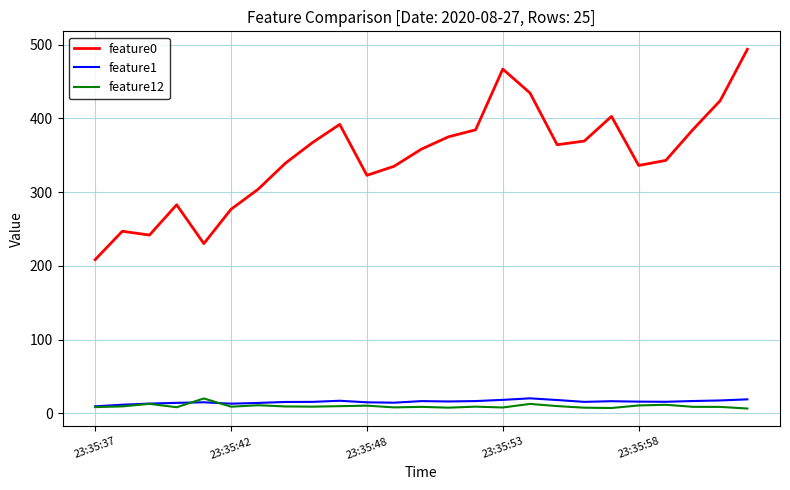

Which series has the largest total across all categories?

feature0